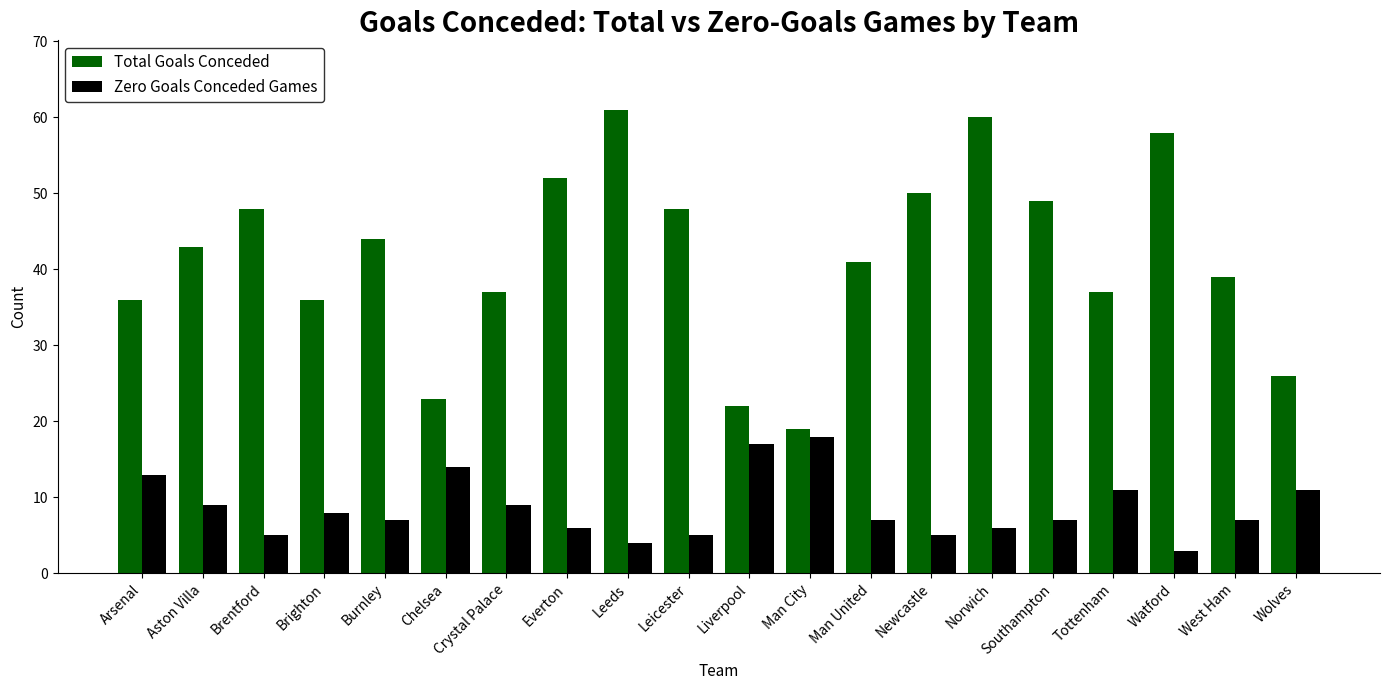

Reading left to right, extract all data points from this chart.

Total Goals Conceded: Arsenal=36	Aston Villa=43	Brentford=48	Brighton=36	Burnley=44	Chelsea=23	Crystal Palace=37	Everton=52	Leeds=61	Leicester=48	Liverpool=22	Man City=19	Man United=41	Newcastle=50	Norwich=60	Southampton=49	Tottenham=37	Watford=58	West Ham=39	Wolves=26
Zero Goals Conceded Games: Arsenal=13	Aston Villa=9	Brentford=5	Brighton=8	Burnley=7	Chelsea=14	Crystal Palace=9	Everton=6	Leeds=4	Leicester=5	Liverpool=17	Man City=18	Man United=7	Newcastle=5	Norwich=6	Southampton=7	Tottenham=11	Watford=3	West Ham=7	Wolves=11